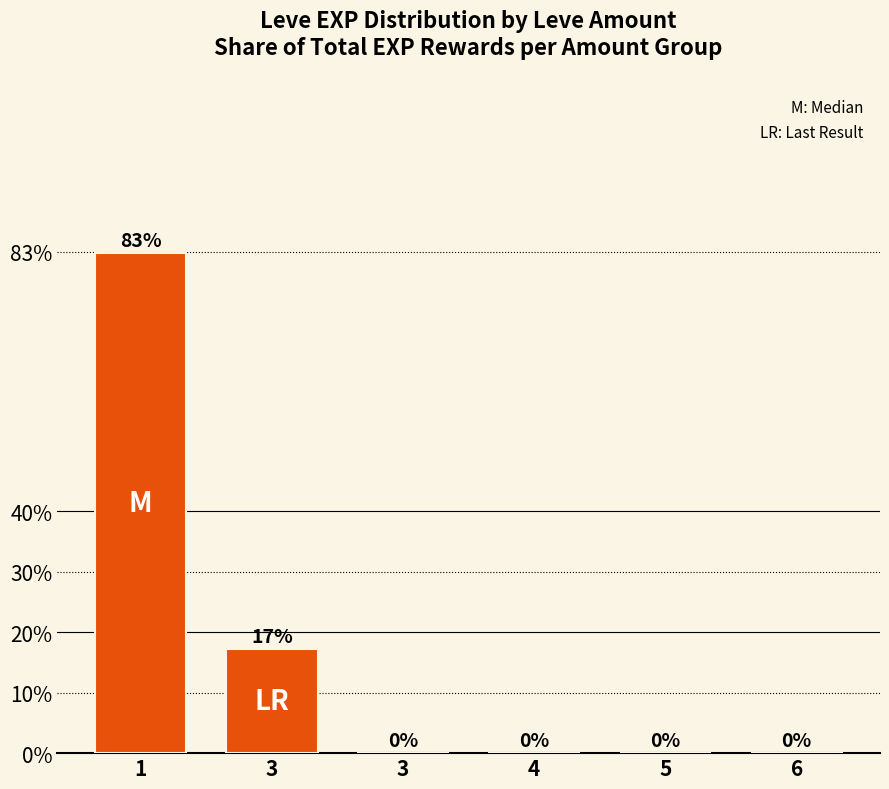

How many categories are shown in the chart?

6